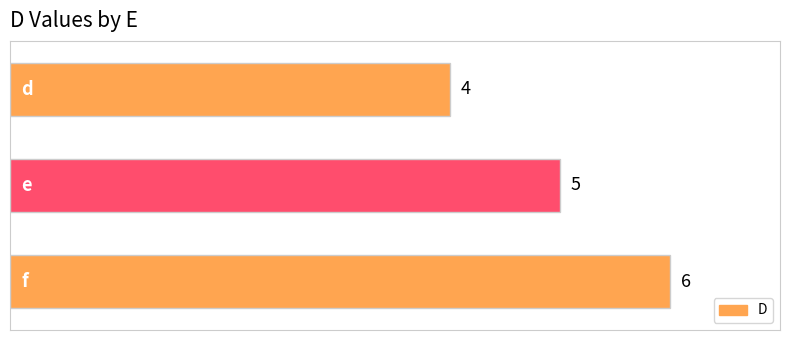

What is the average value?

5